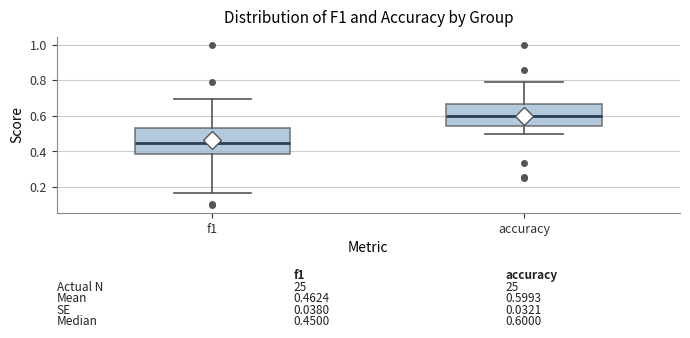

Which box is the tallest, from its lower edge to its upper edge?

f1